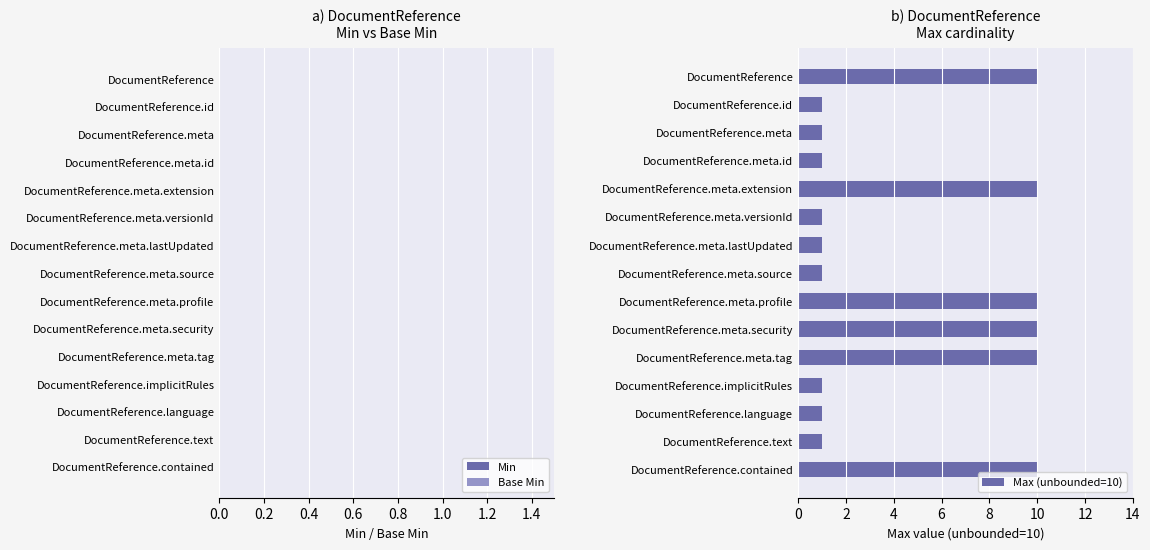

What is the difference between the maximum and minimum values?

9